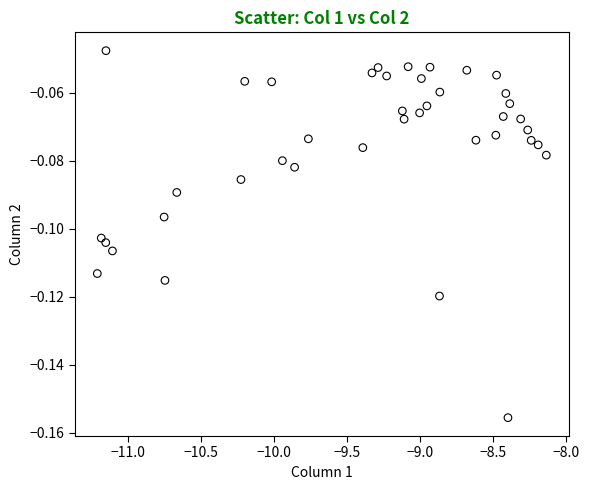

How many data points are displayed?

40